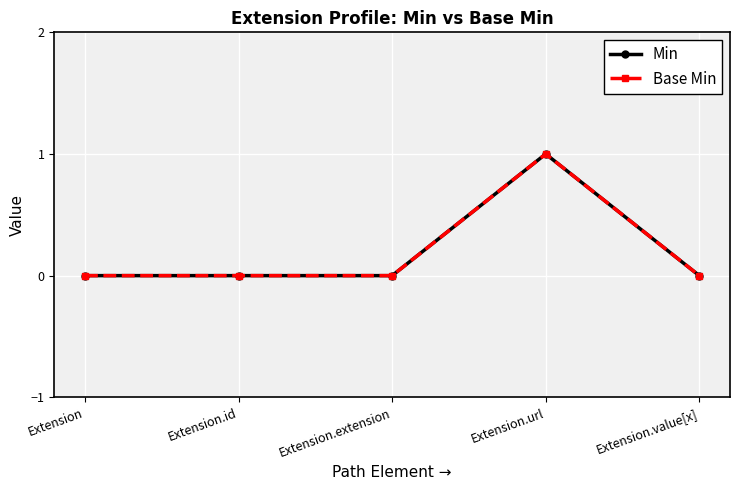

Which series changed the most between Extension.extension and Extension.url?

Min